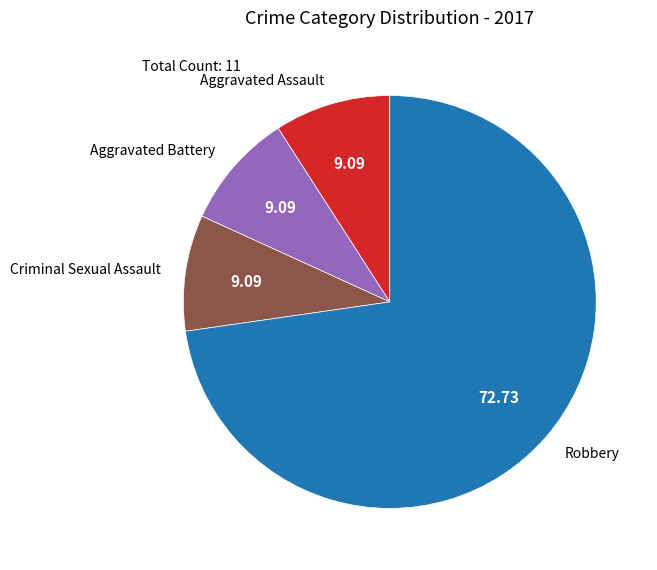

Does any single category account for the majority?

Yes